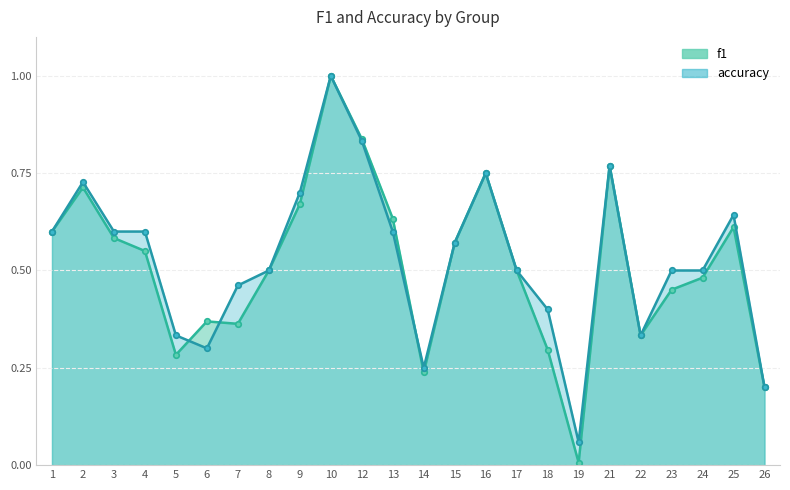

Rank the series by their maximum value, from highest to lowest.

f1, accuracy